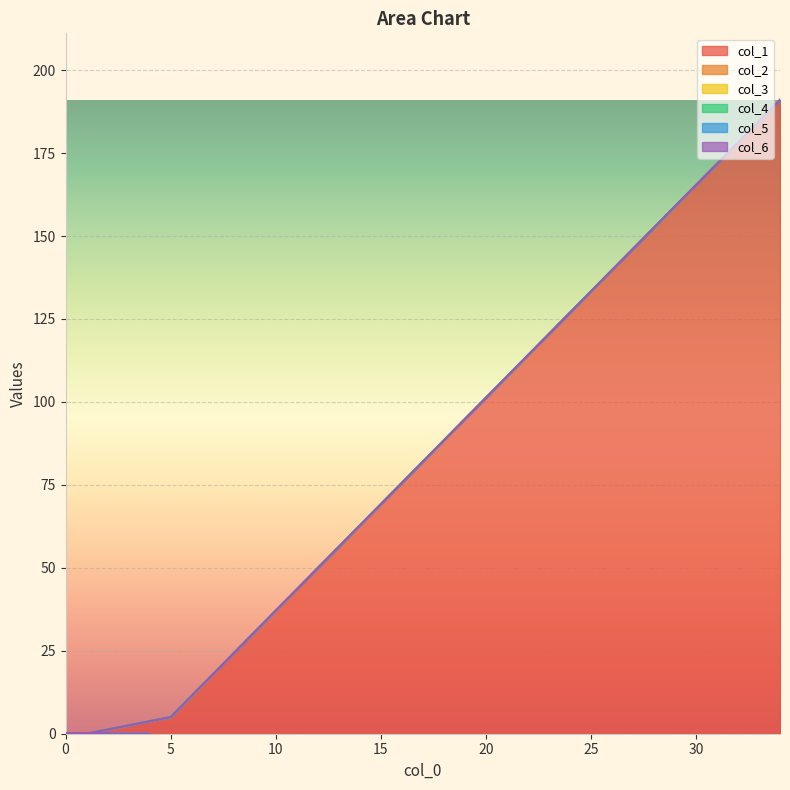

The col_3 series shows 0 at 0. True or false?

True